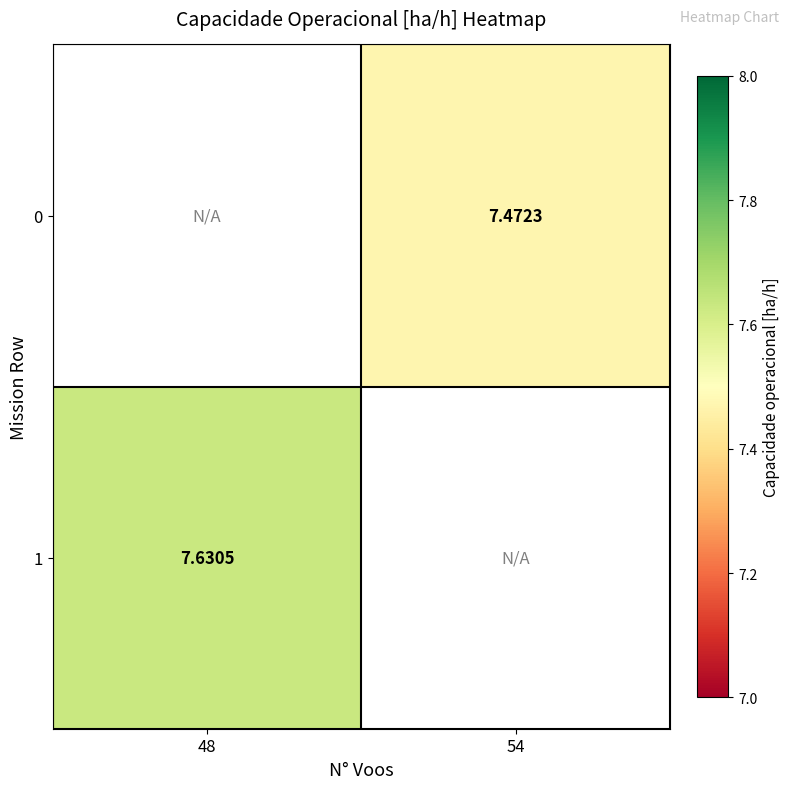

Is the value of 0 at 48 greater than the value of 1 at 48?

No